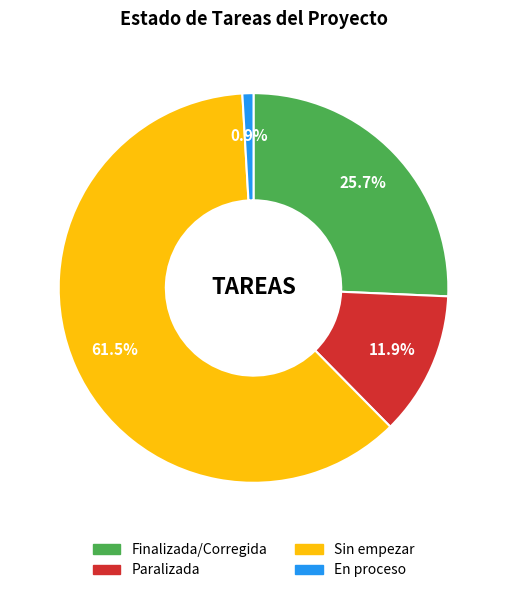

What percentage is the Paralizada slice, to the nearest percent?

12%